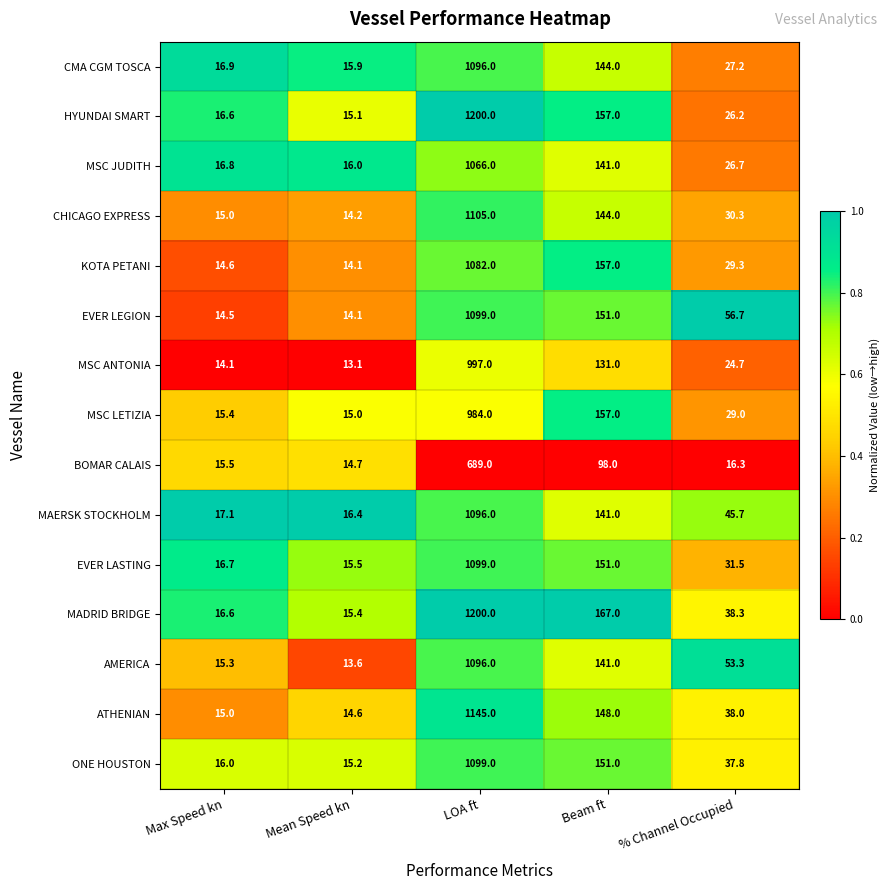

Rank the categories by CHICAGO EXPRESS value from lowest to highest.

Mean Speed kn, Max Speed kn, % Channel Occupied, Beam ft, LOA ft